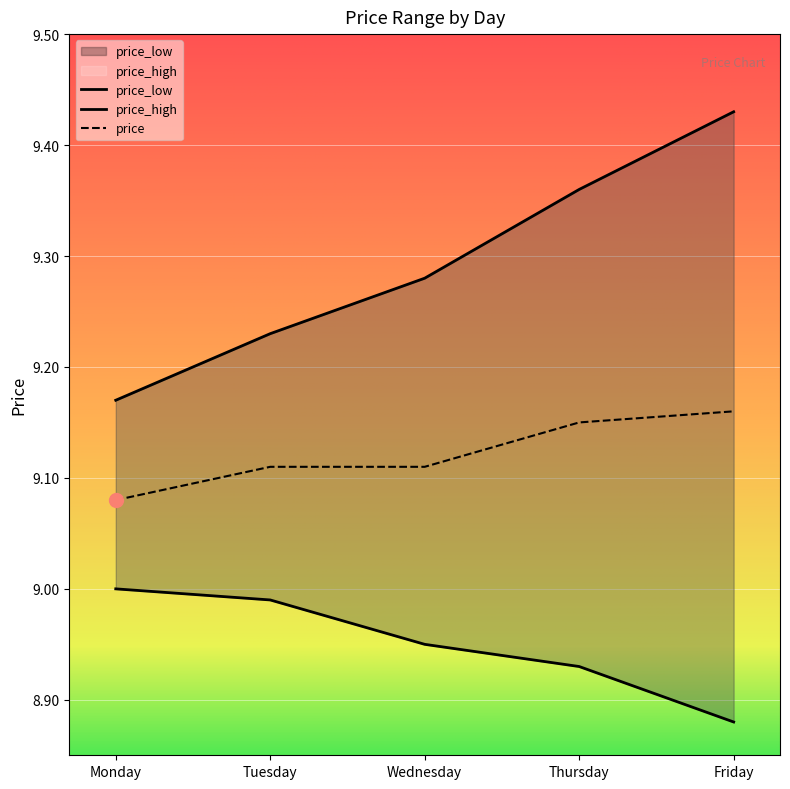

What is the approximate value of price_low at Wednesday?

8.9